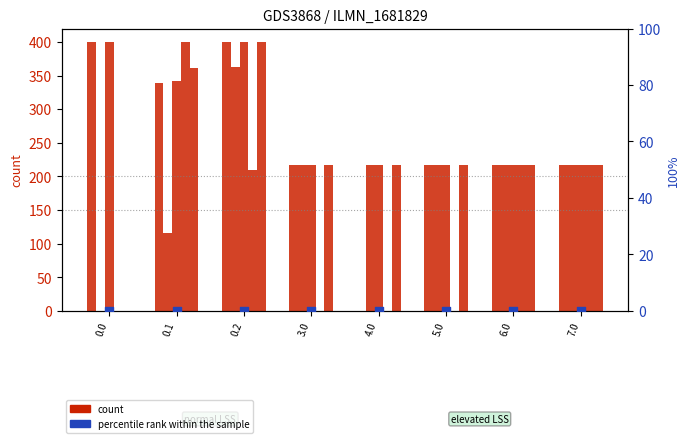

Which series contains the highest Y value?

col_4